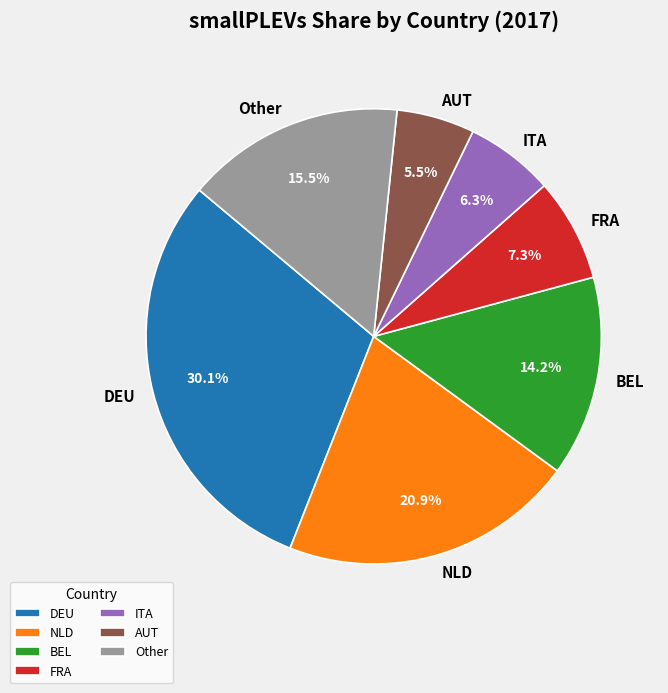

Rank the categories by value from lowest to highest.

AUT, ITA, FRA, BEL, Other, NLD, DEU